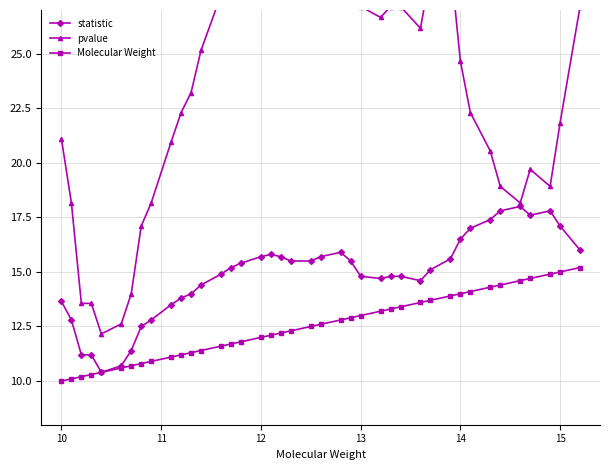

What is the highest value of the statistic series?

18.0